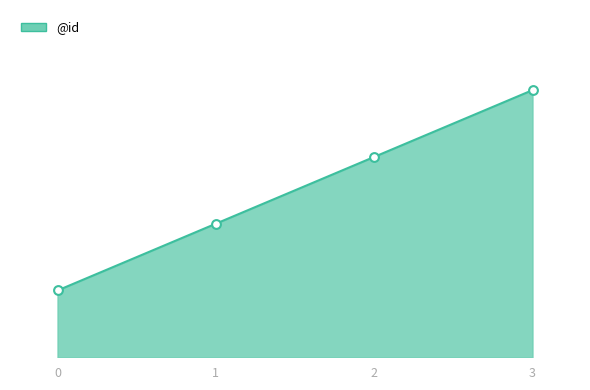

Between 2 and 1, which is larger?

2